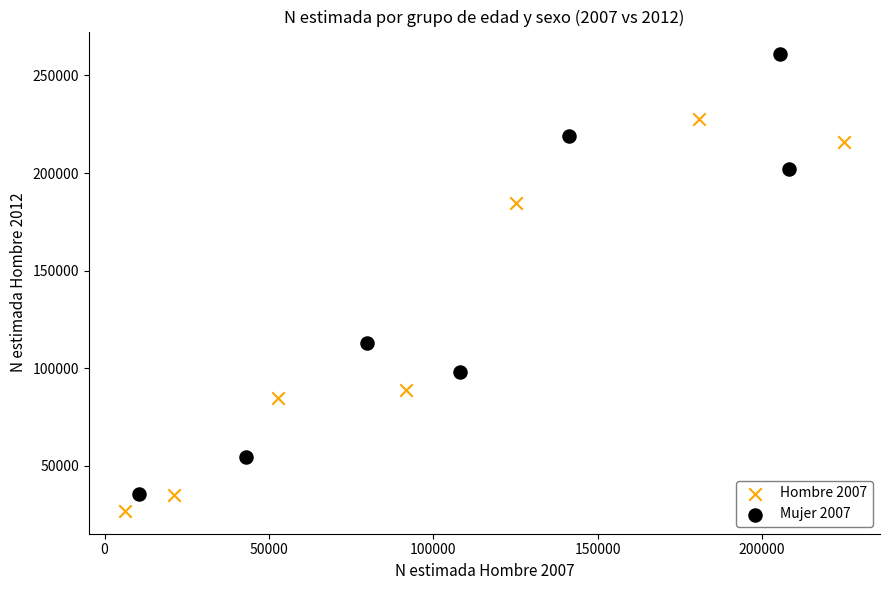

Which series has the largest Y range (max minus min)?

Mujer 2007